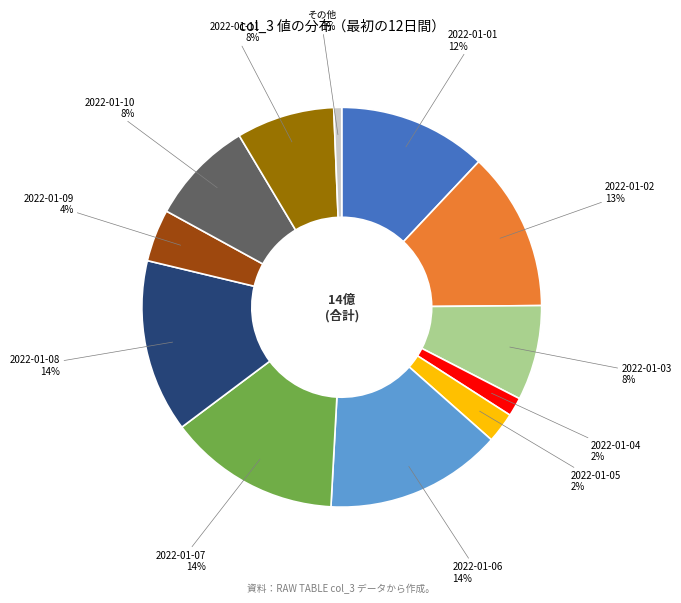

Count the number of slices in the pie.

12